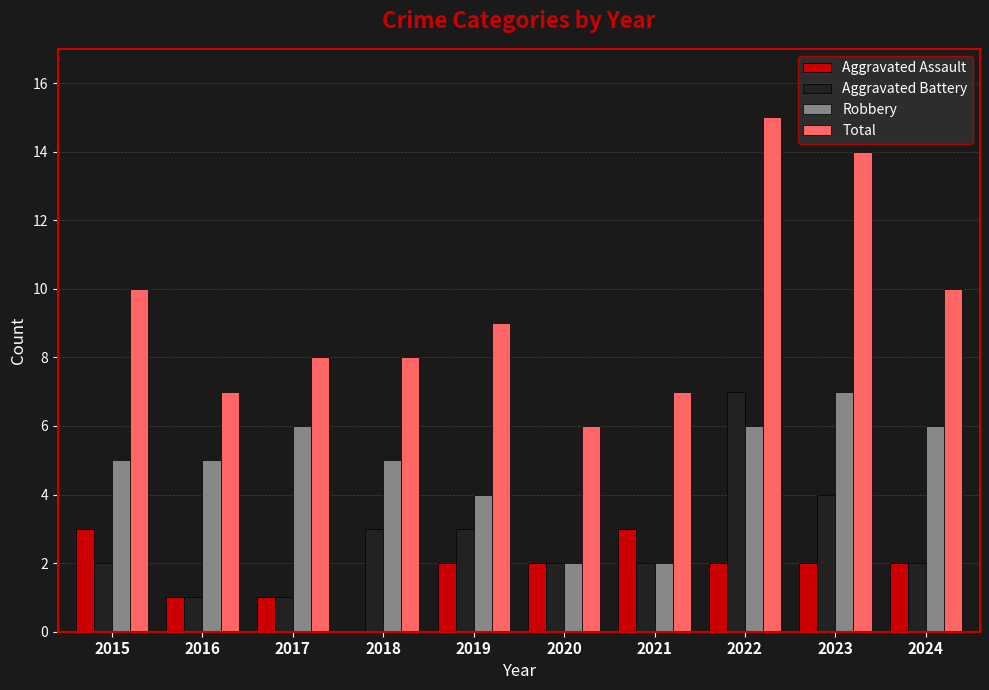

What are all the series names shown in the legend?

Aggravated Assault, Aggravated Battery, Robbery, Total